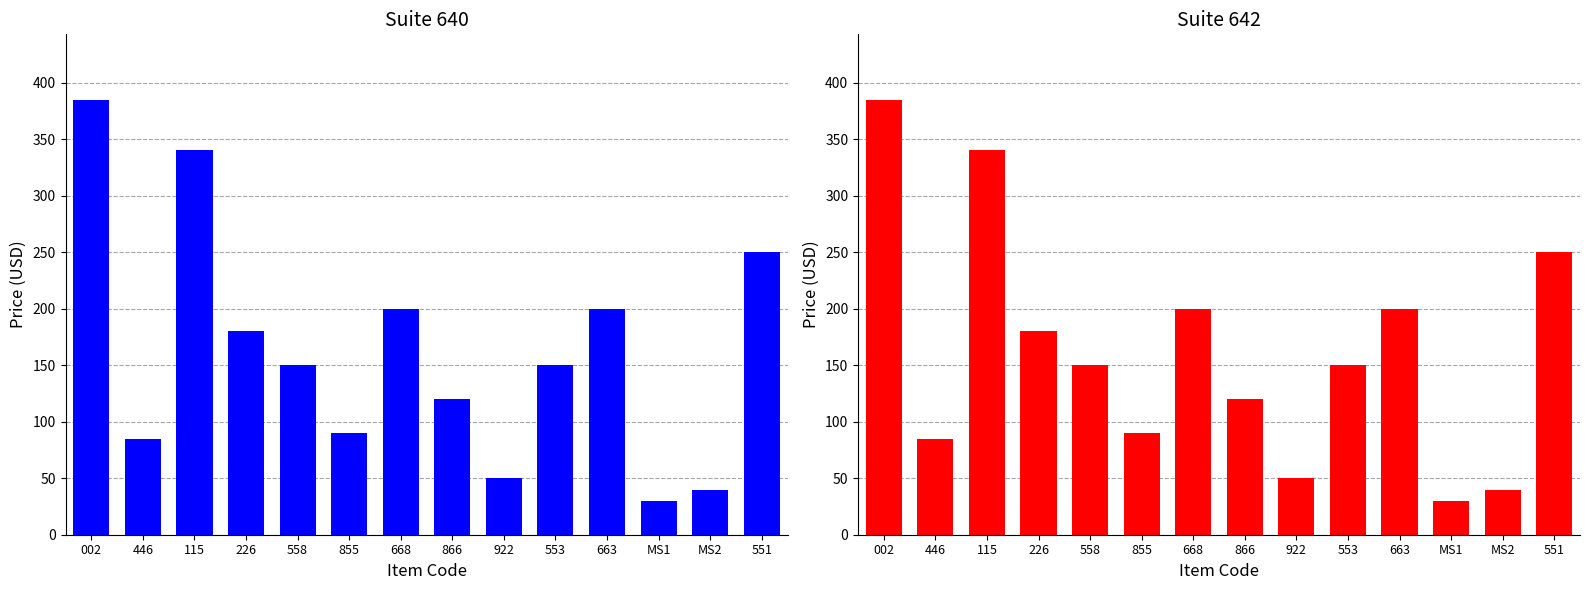

What is the label of the 8th bar from the right?

668